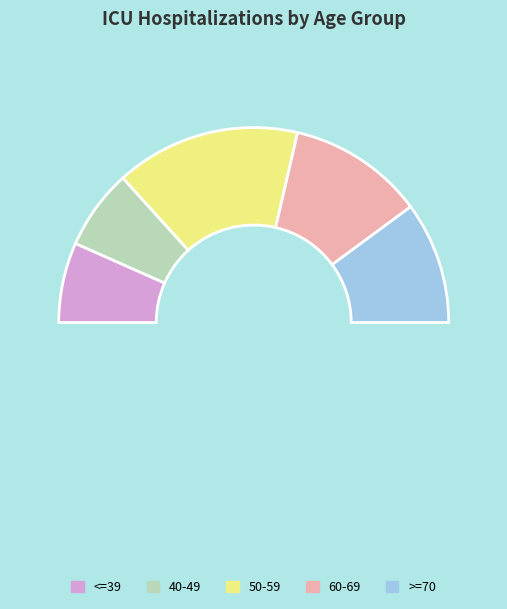

Which slice is the largest?

50-59